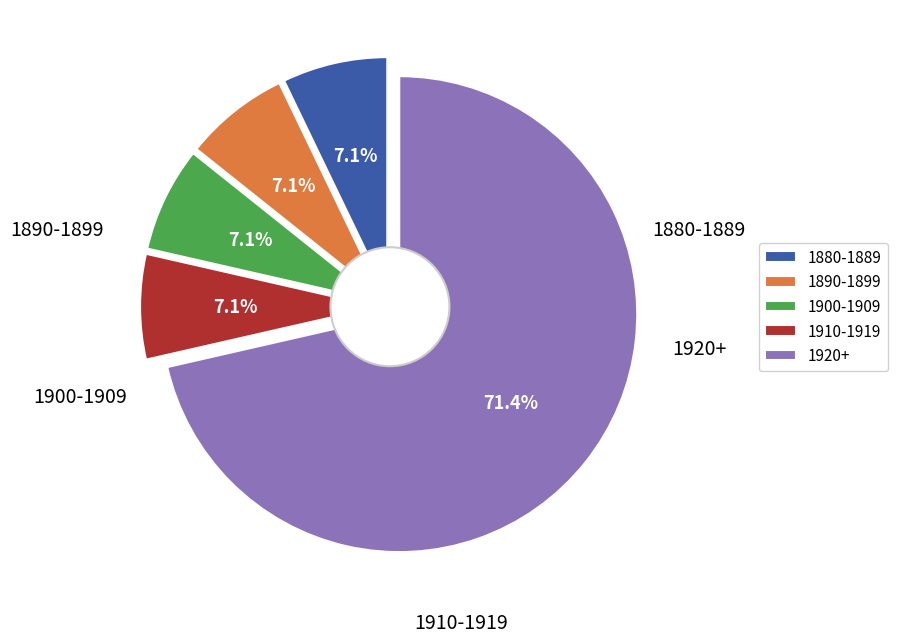

Is there any slice that represents more than half of the pie?

No